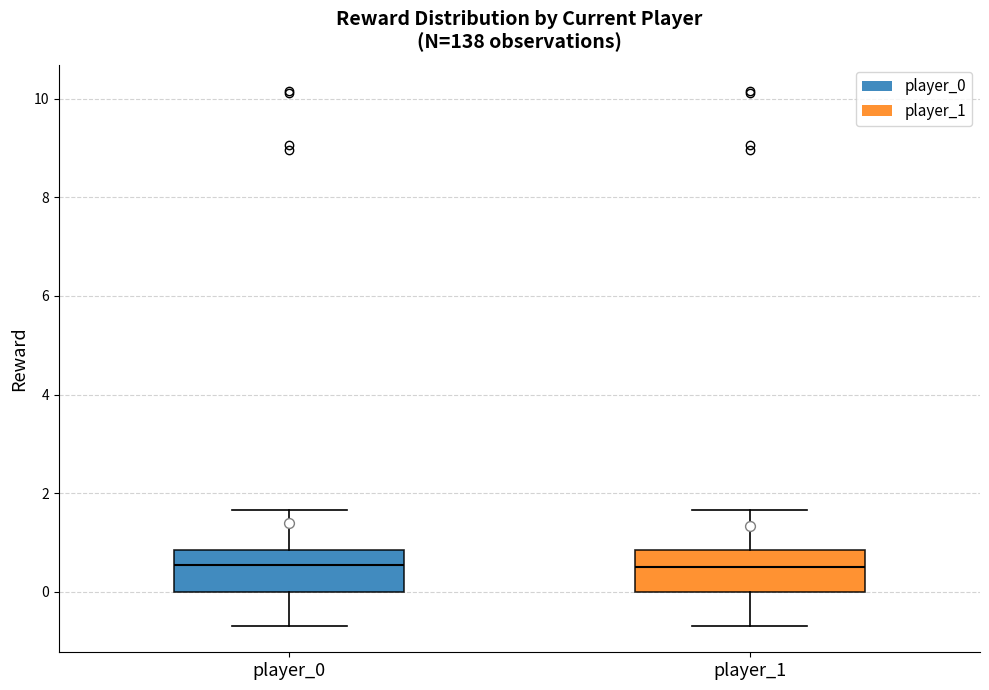

Reading left to right, read every box against the y-axis: the position of its median line, the range the box covers, and the ends of its whiskers. The values are not printed on the chart, so give them approximately, as read against the axis.

player_0: median 0.6, box 0.0 to 0.8, whiskers -0.6 to 1.6
player_1: median 0.4, box 0.0 to 0.8, whiskers -0.6 to 1.6